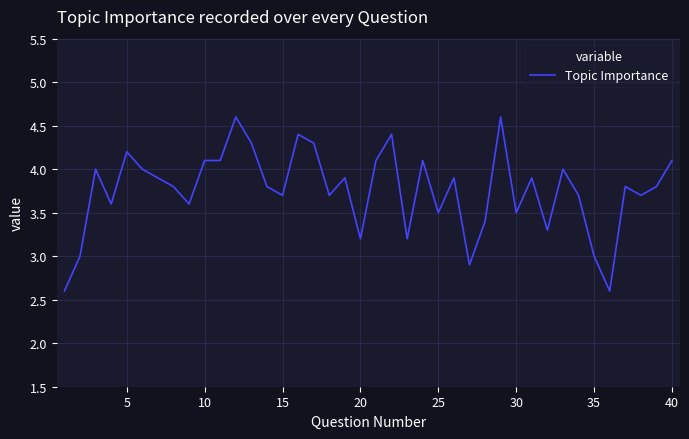

What is the smallest value displayed?

2.6